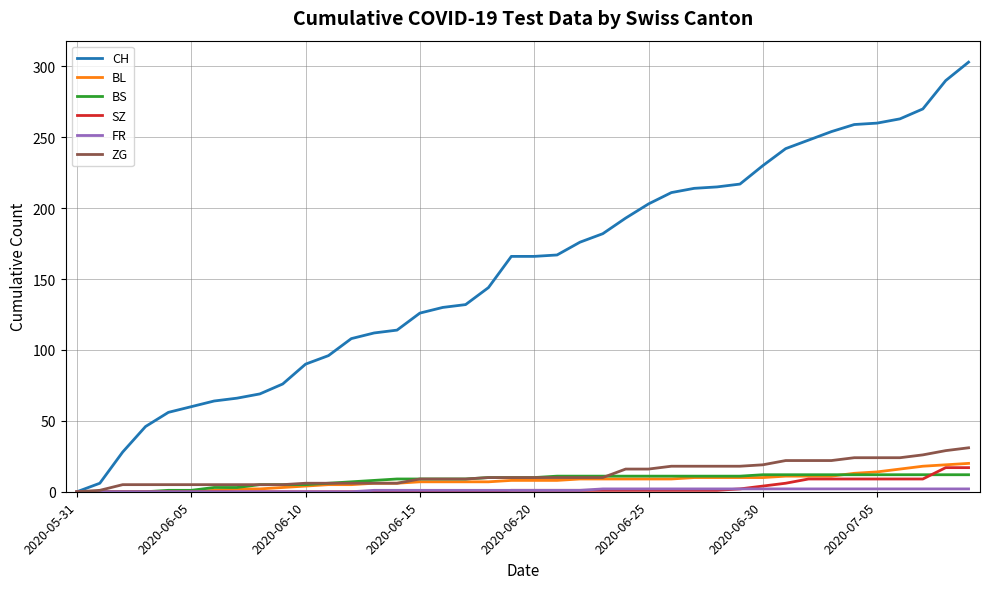

Which series has the largest total across all categories?

CH